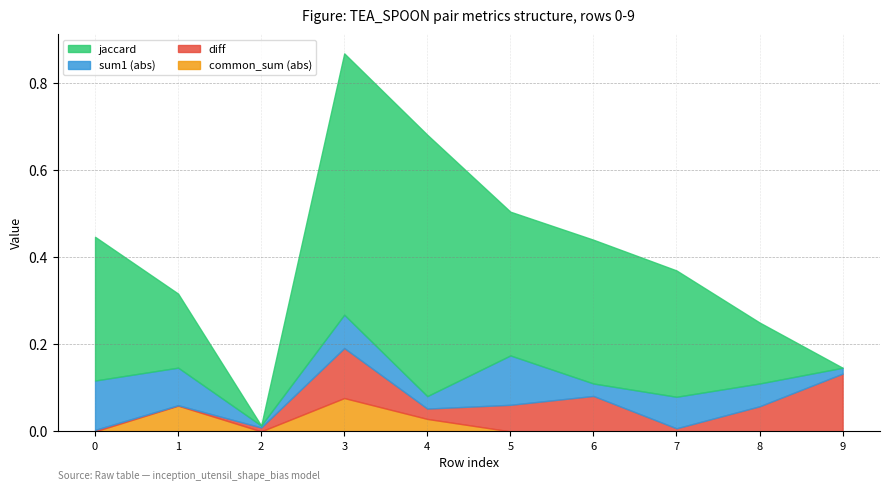

At 6, list the series in order from smallest to largest.

common_sum, sum1, diff, jaccard